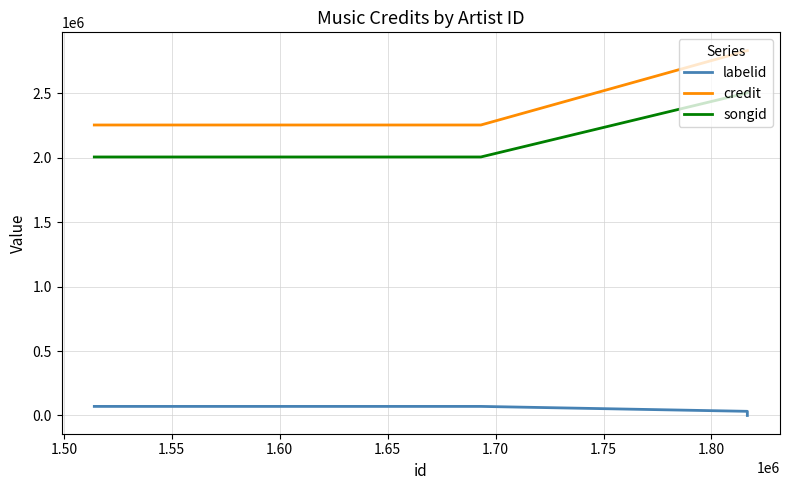

What is the minimum value for songid?

2007082